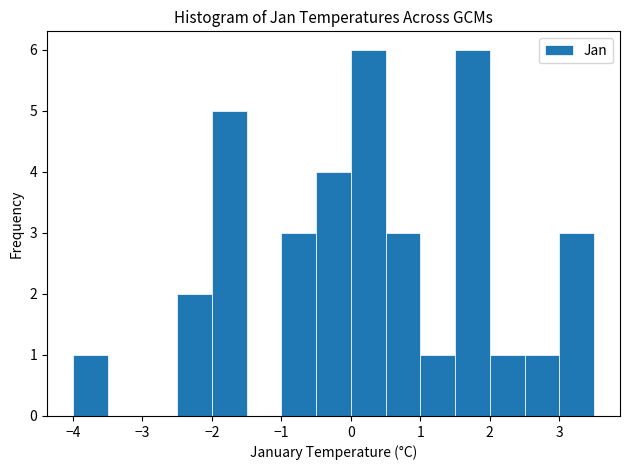

Reading left to right, transcribe this chart: for each bar, give the range it covers on the x-axis and its height. Neither the bar edges nor the heights are printed on the chart, so give them approximately, as read against the axes.

-4.0 to -3.5: 1
-3.5 to -3.0: 0
-3.0 to -2.5: 0
-2.5 to -2.0: 2
-2.0 to -1.5: 5
-1.5 to -1.0: 0
-1.0 to -0.5: 3
-0.5 to 0.0: 4
0.0 to 0.5: 6
0.5 to 1.0: 3
1.0 to 1.5: 1
1.5 to 2.0: 6
2.0 to 2.5: 1
2.5 to 3.0: 1
3.0 to 3.5: 3